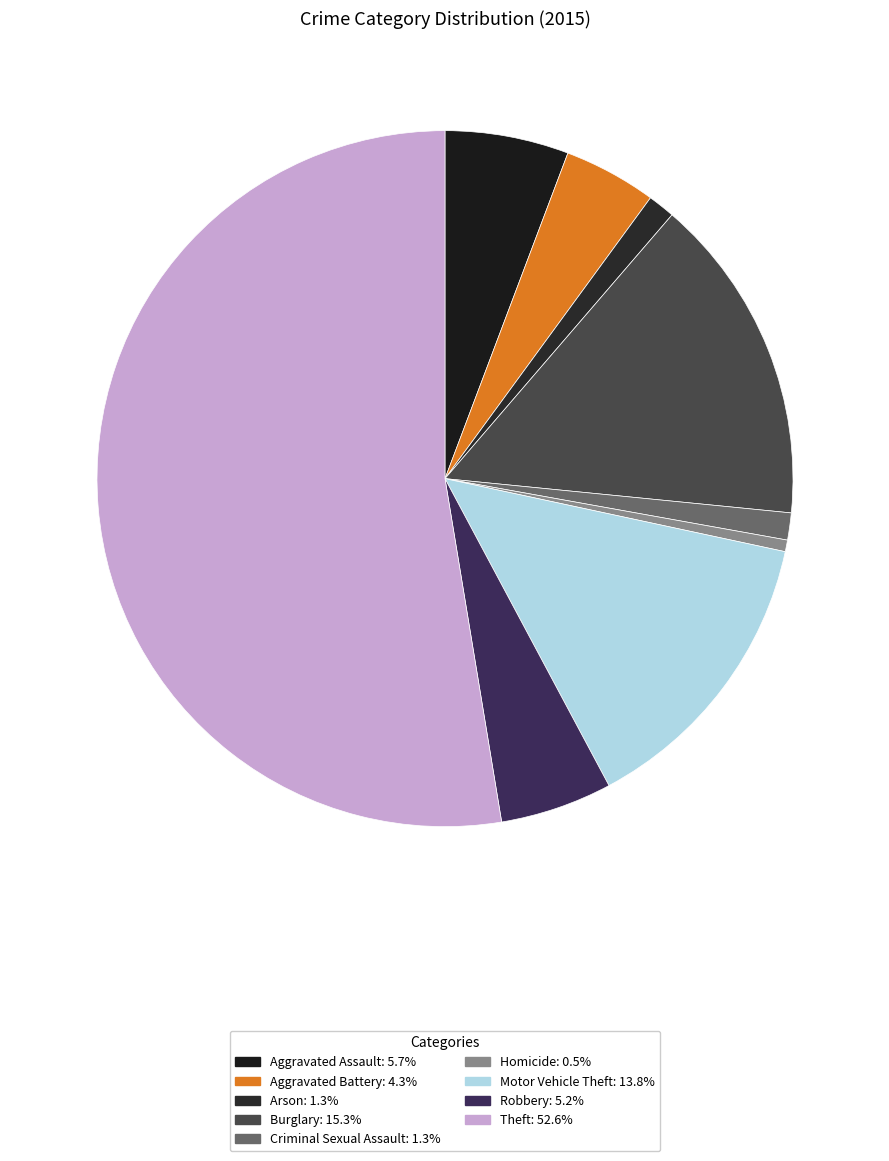

How many segments does this pie chart have?

9